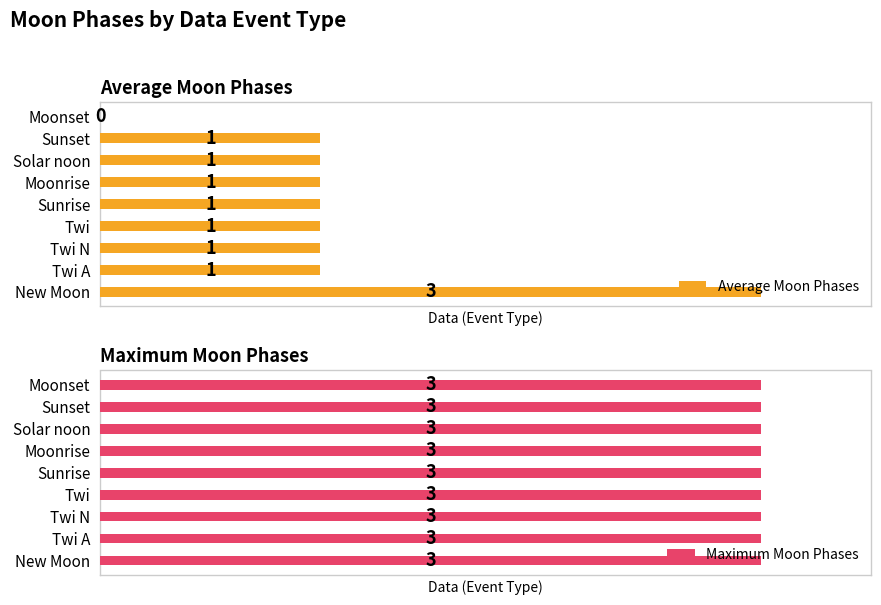

Does the chart contain any negative values?

No